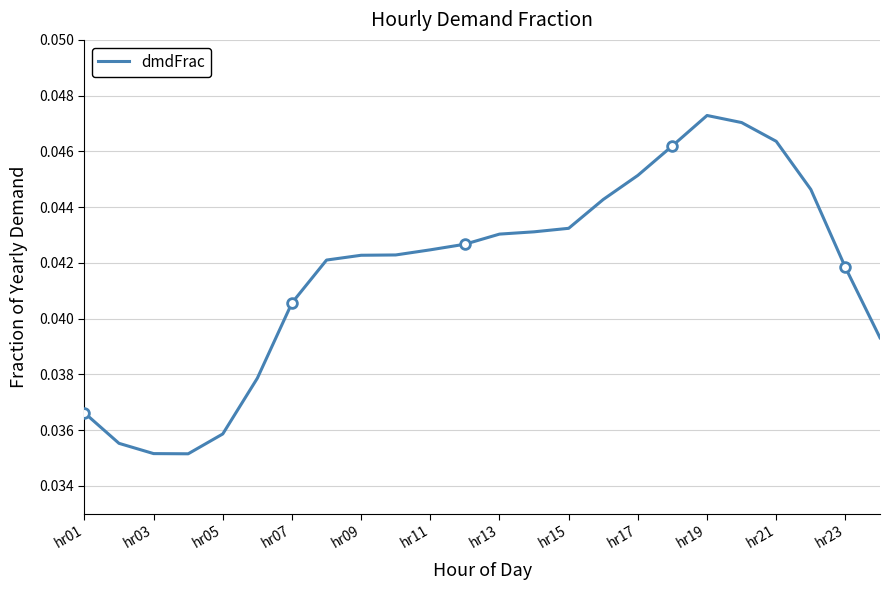

Is this an area chart (filled region under the line)?

No